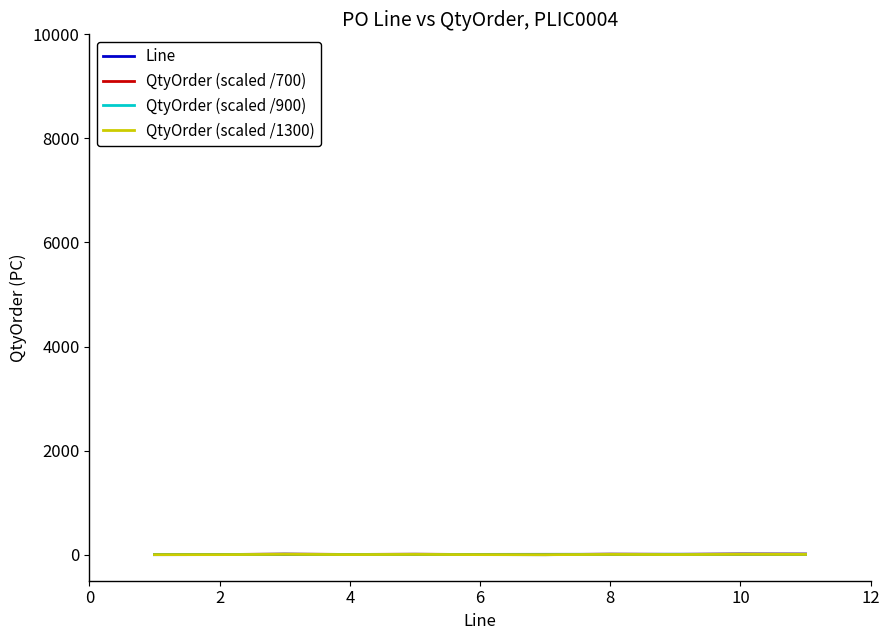

Rank the series by their average value, from lowest to highest.

QtyOrder (scaled /1300), QtyOrder (scaled /900), Line, QtyOrder (scaled /700)